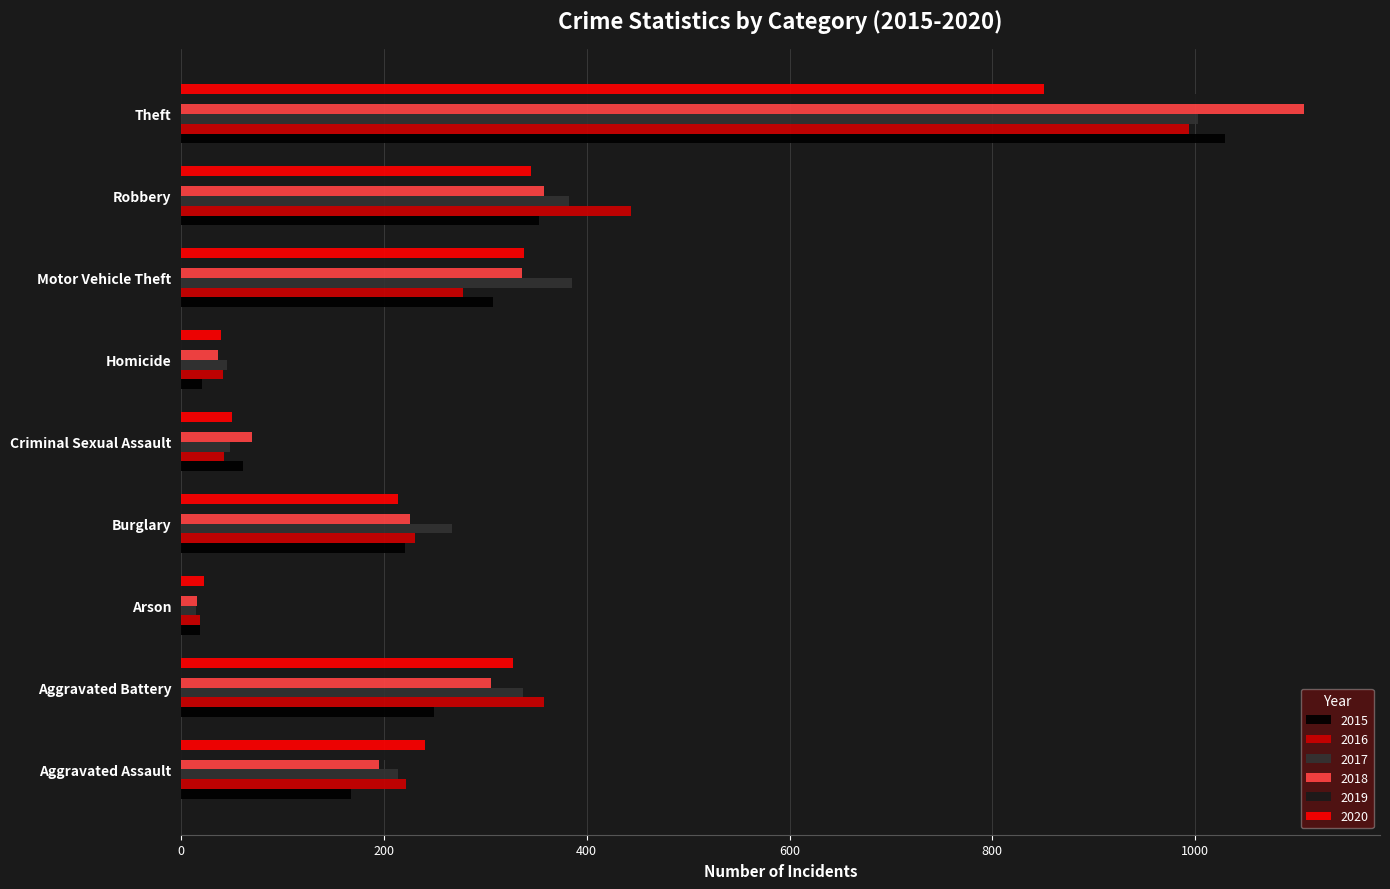

What is the sum of all 2018 values?

2650